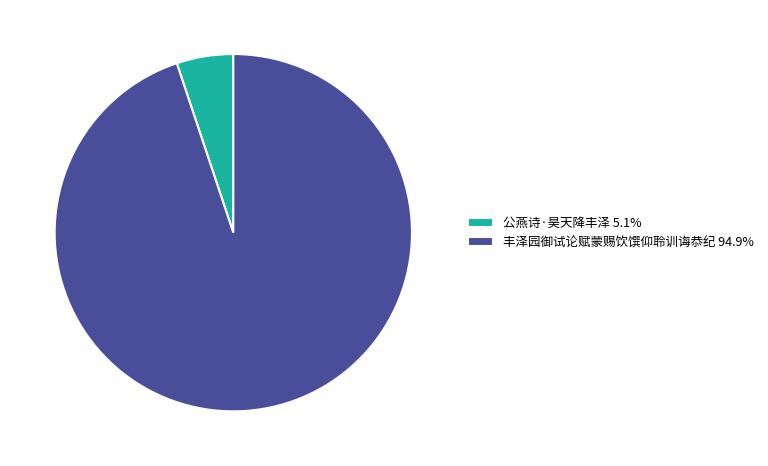

Do 丰泽园御试论赋蒙赐饮馔仰聆训诲恭纪 94.9% and 公燕诗·昊天降丰泽 5.1% together represent more than half of the pie?

Yes